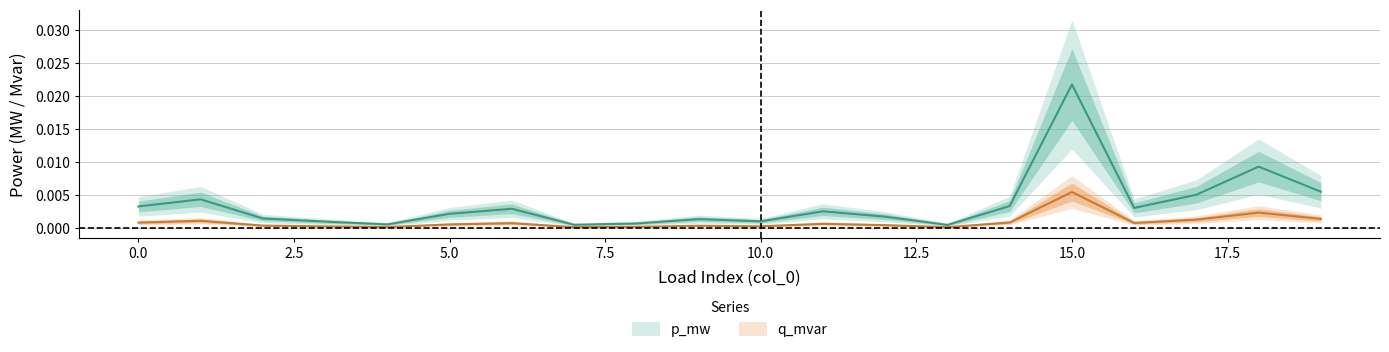

At how many categories does at least one series exceed 0?

20